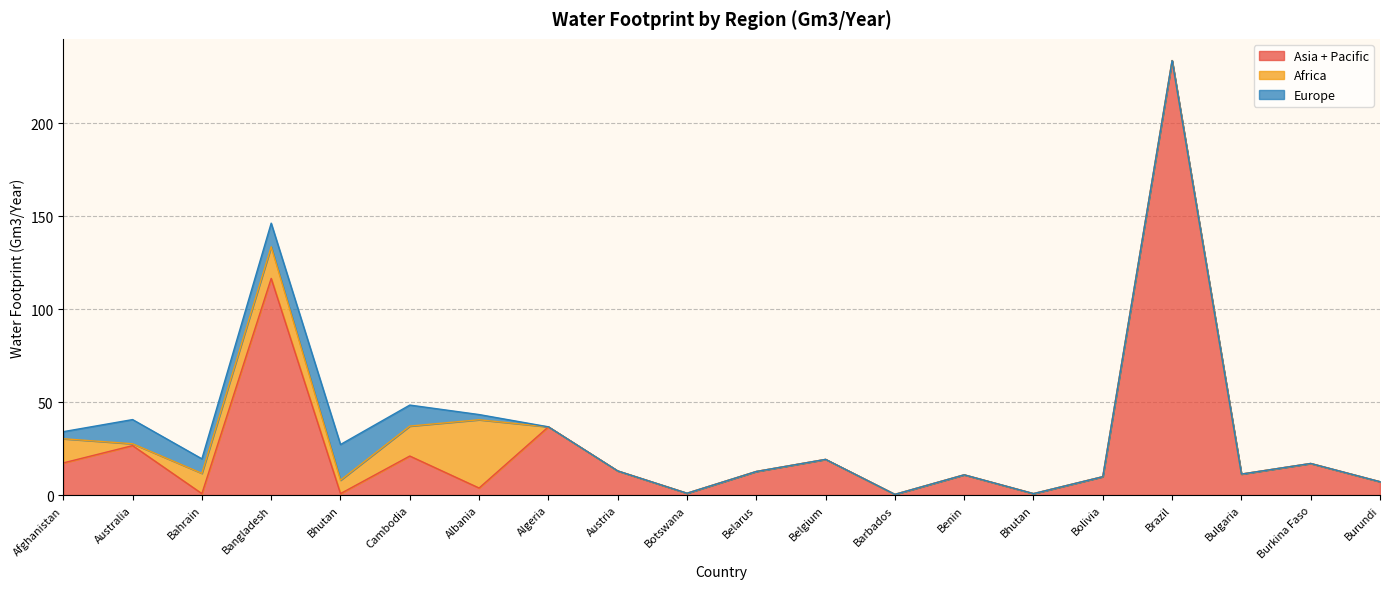

The value of Asia + Pacific at Algeria is 36.7. True or false?

True